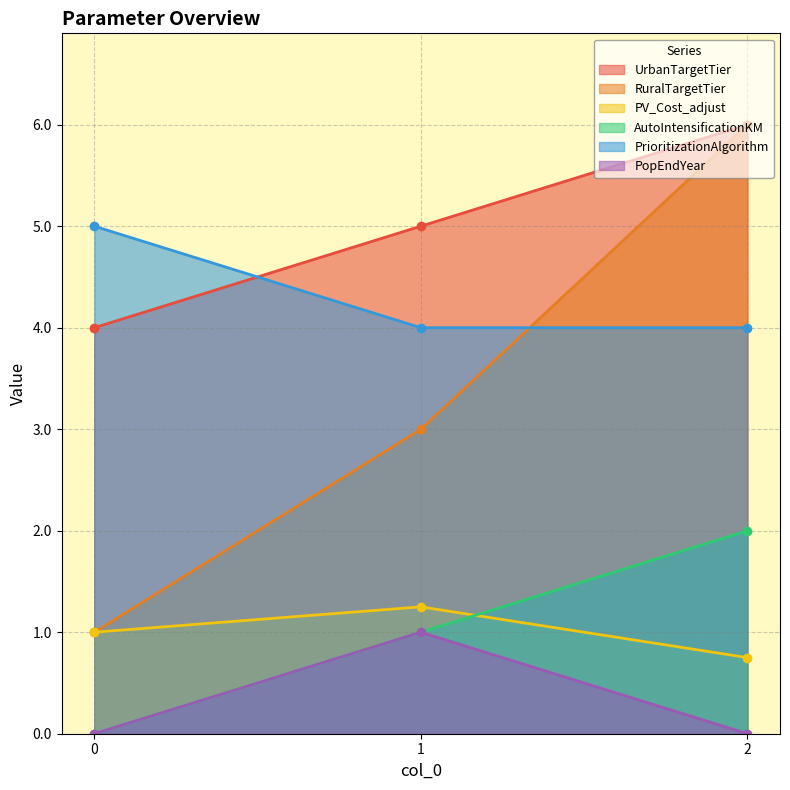

Rank the series by their maximum value, from highest to lowest.

UrbanTargetTier, RuralTargetTier, PrioritizationAlgorithm, AutoIntensificationKM, PV_Cost_adjust, PopEndYear